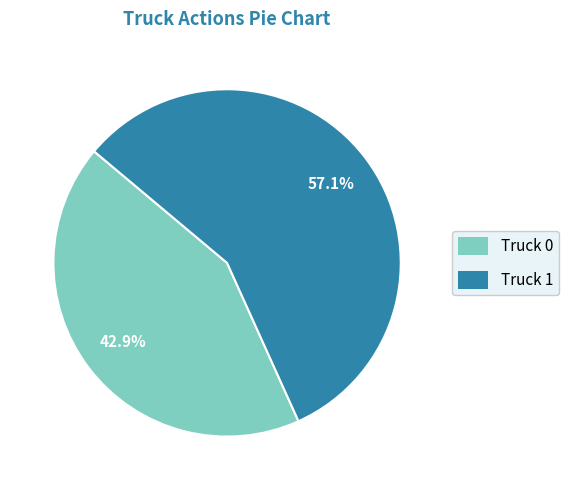

Rank the categories by value from highest to lowest.

Truck 1, Truck 0